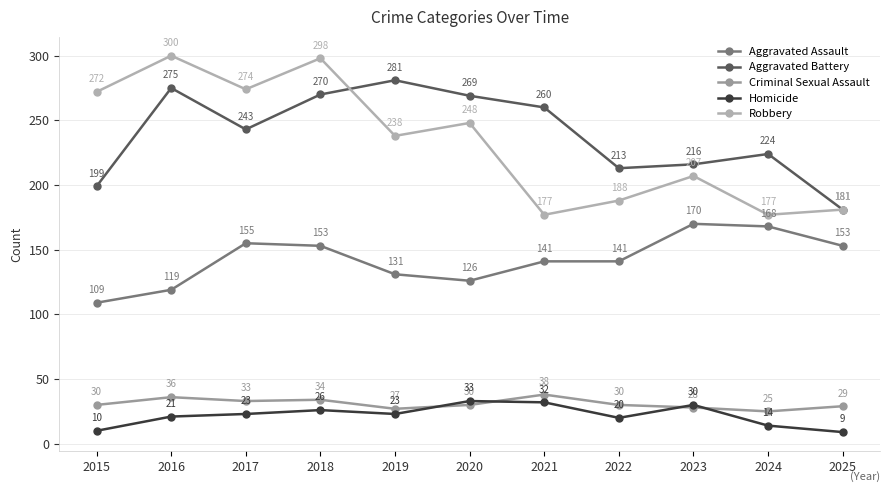

Which series has the widest spread of values?

Robbery